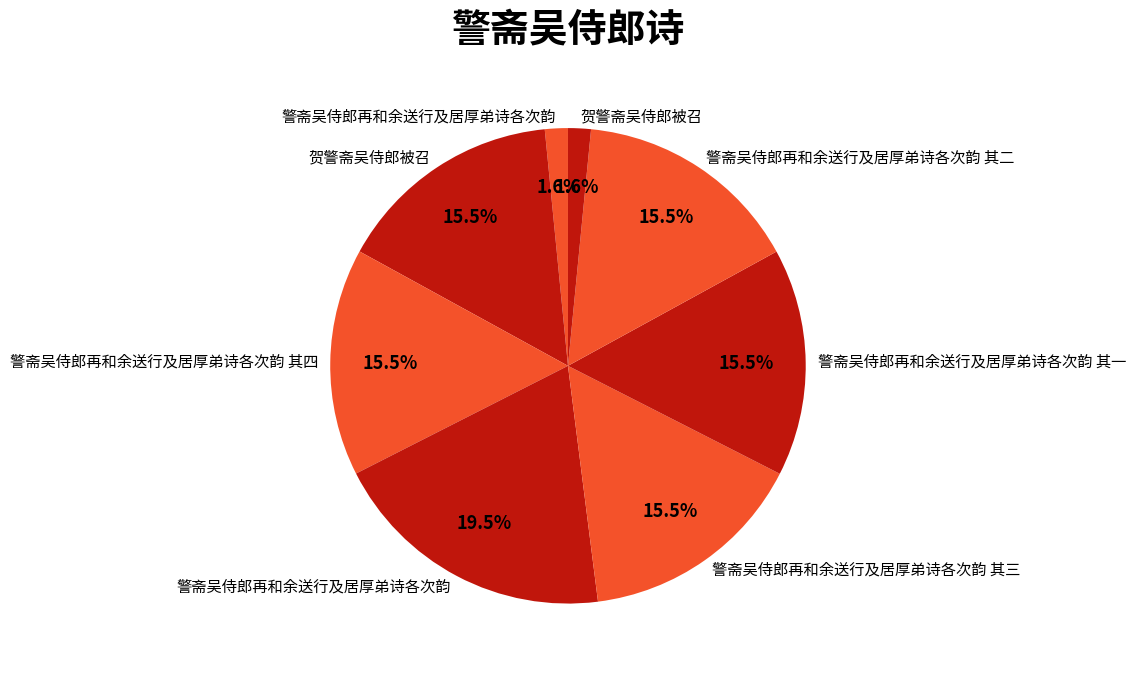

How many slices are in this pie chart?

8